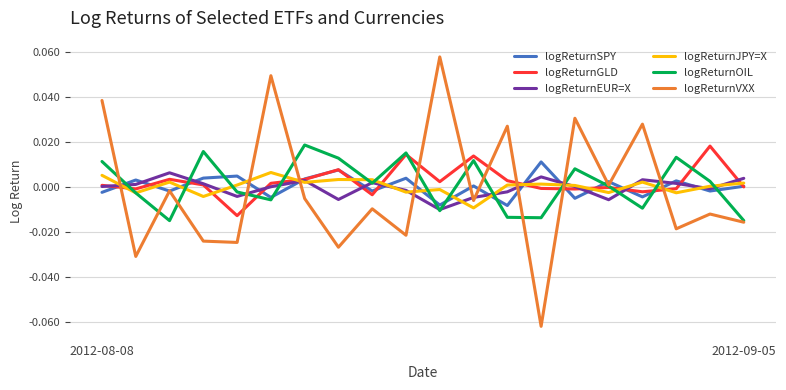

Does the chart display data point markers on the line(s)?

No